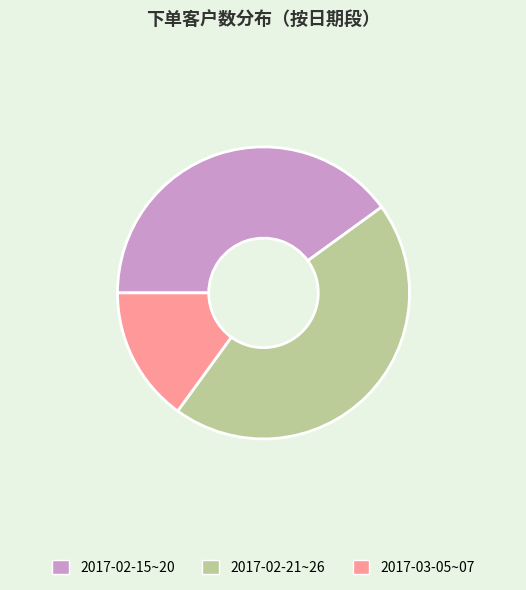

Does any single category account for the majority?

No